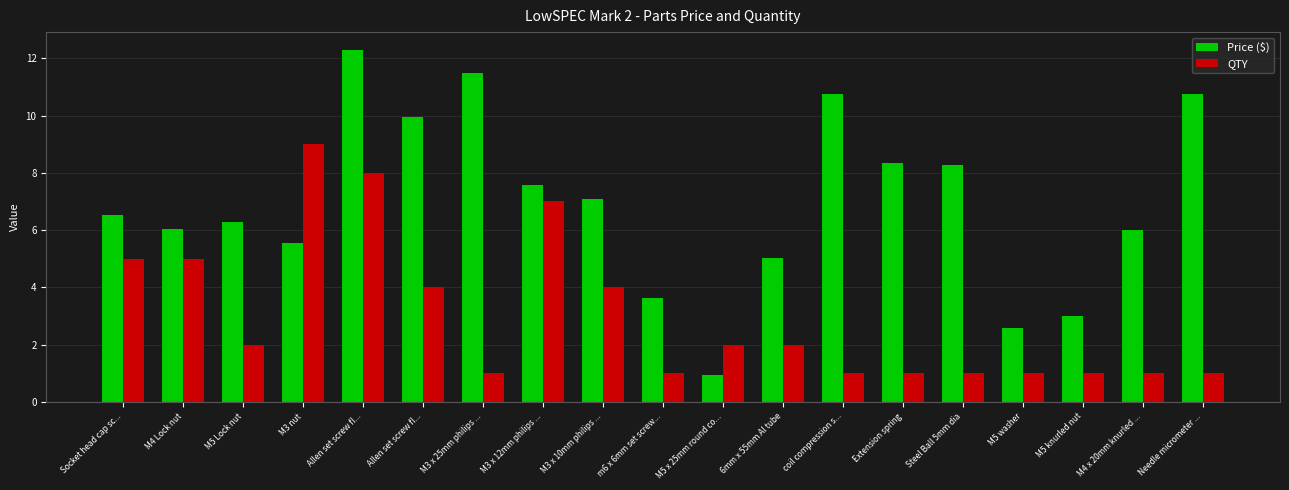

What is the difference between the second highest and minimum values in the QTY series?

7.0